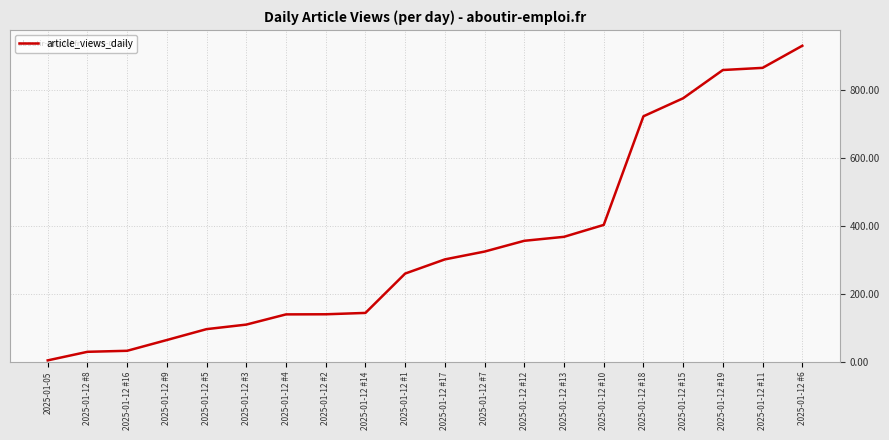

What is the difference between the maximum and second lowest values?

899.7